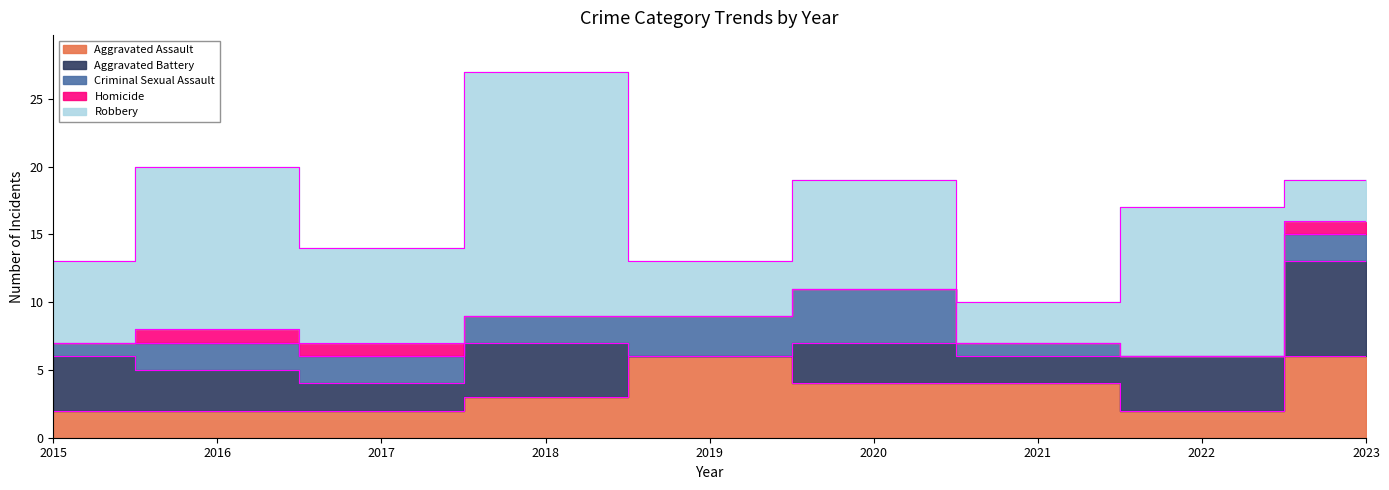

What is the difference between the maximum and second lowest values in the Robbery series?

15